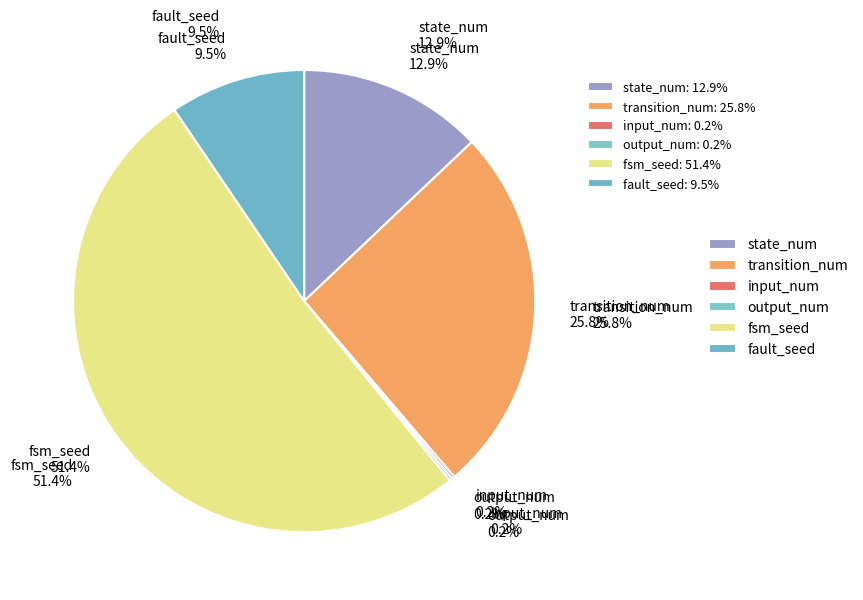

Count the number of slices in the pie.

6